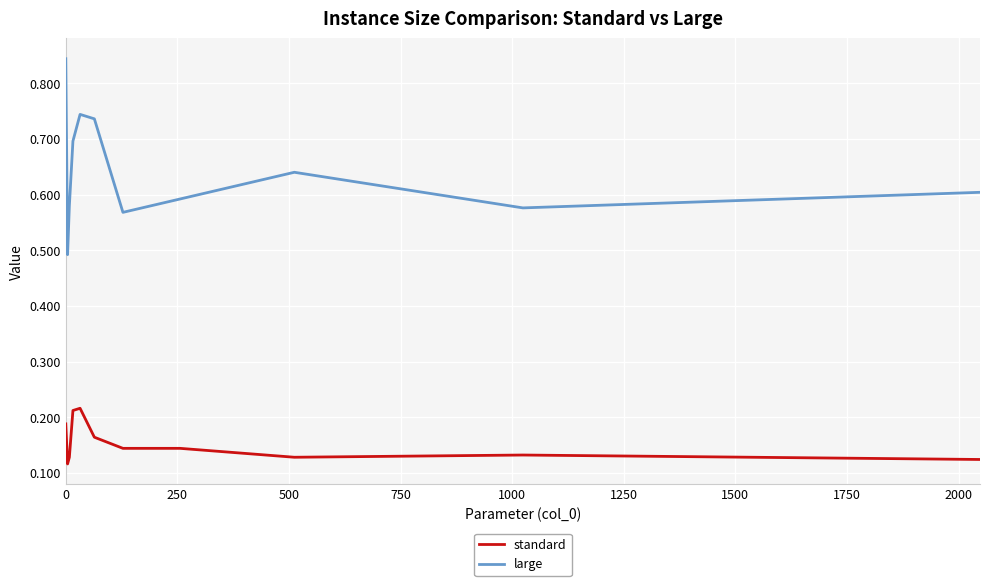

Which series has the largest range (max minus min)?

large